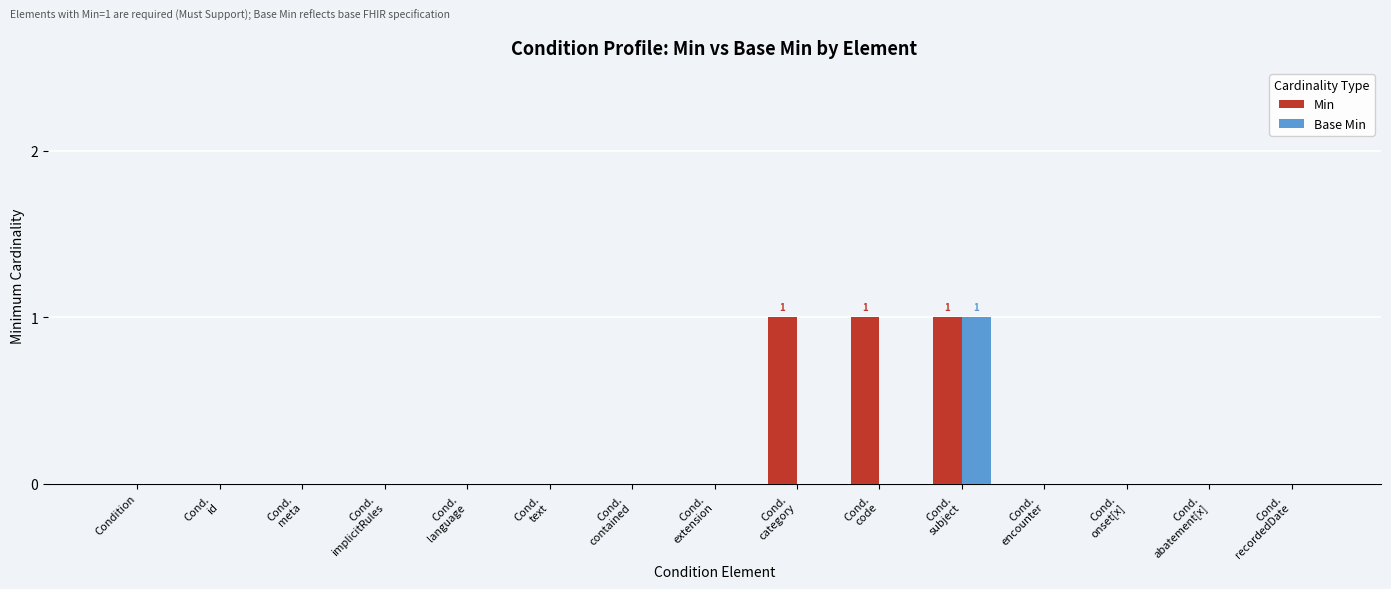

Is it true that Min equals 0 at Cond.
encounter?

True